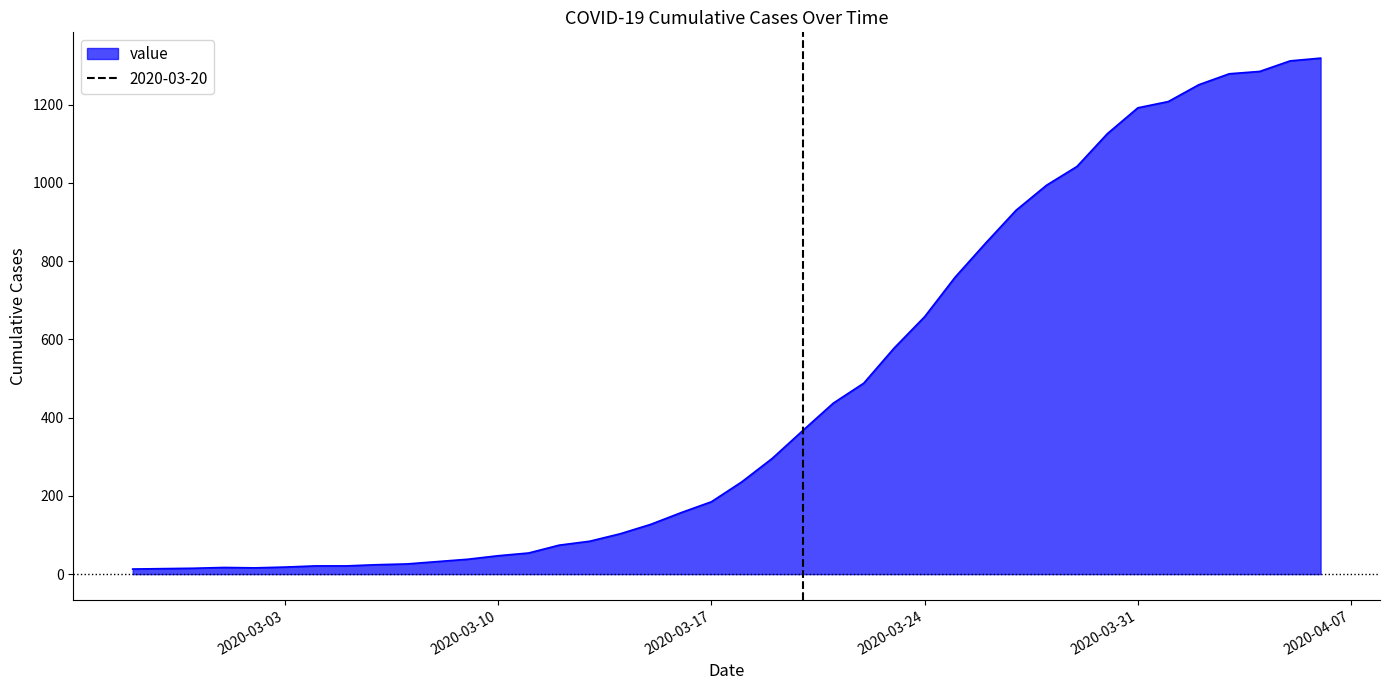

What is the label of the 36th point from the right?

2020-03-02